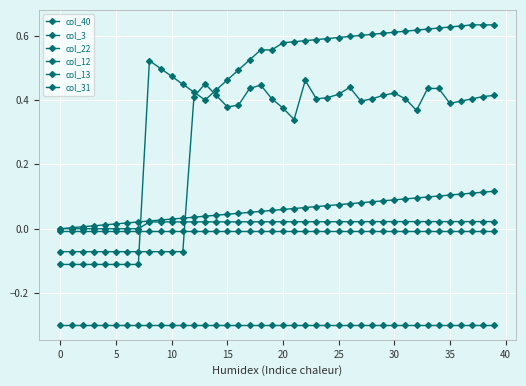

How many distinct data groups are displayed?

6